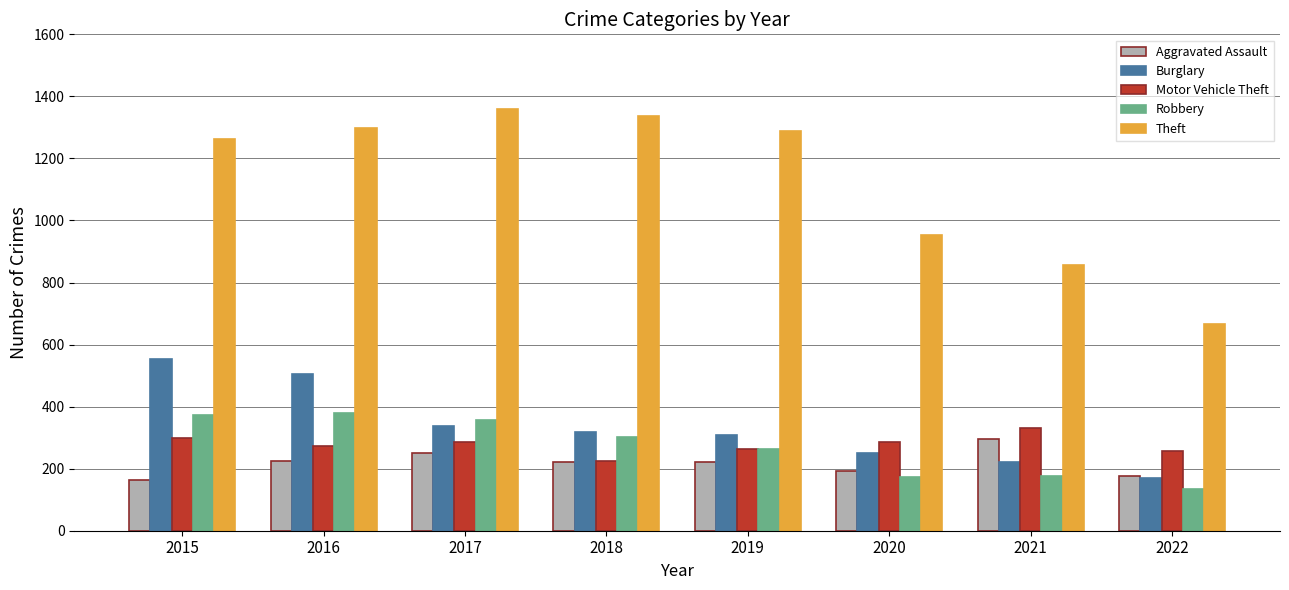

The Robbery series shows 264 at 2019. True or false?

True